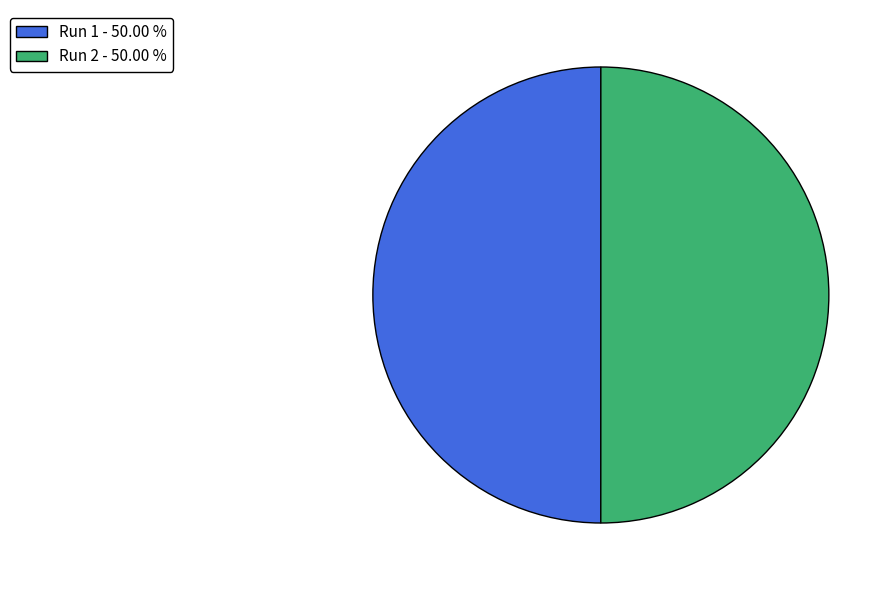

Do Run 2 - 50.00 % and Run 1 - 50.00 % together represent more than half of the pie?

Yes